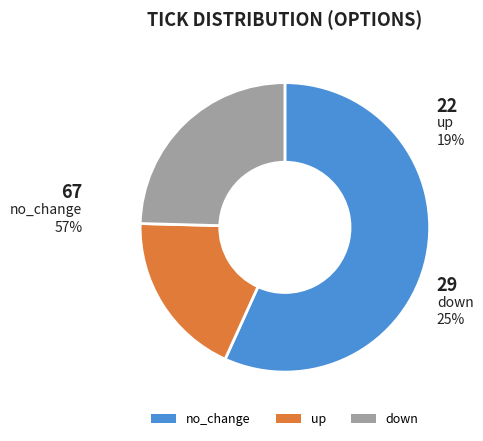

Which slice is the largest?

no_change